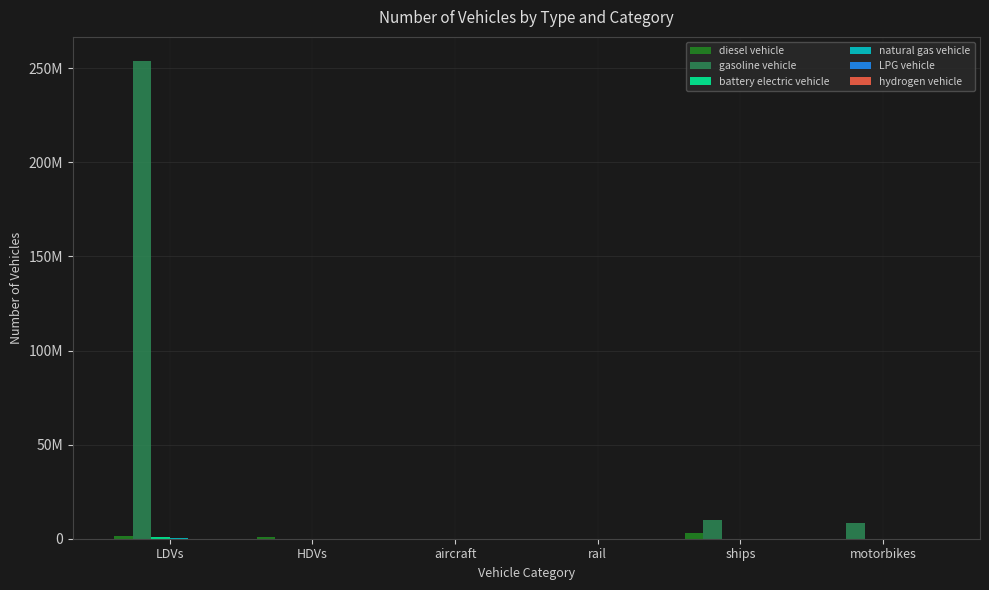

What is the total value across all series at rail?

2518.3